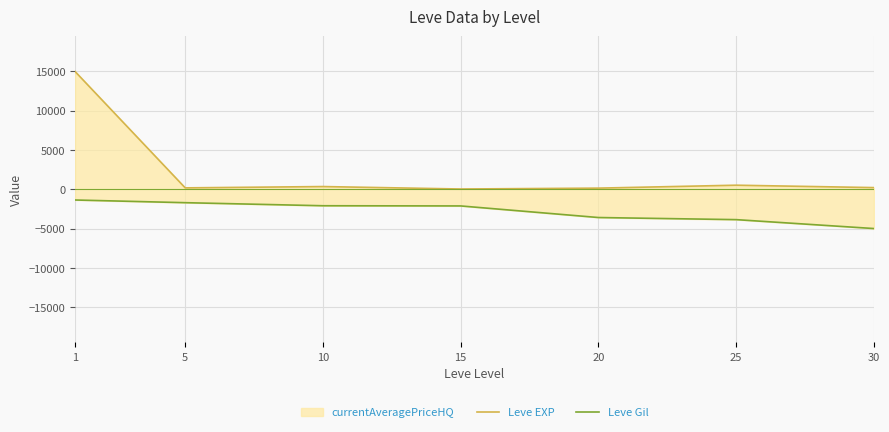

At which category does Leve EXP reach its first local valley?

5